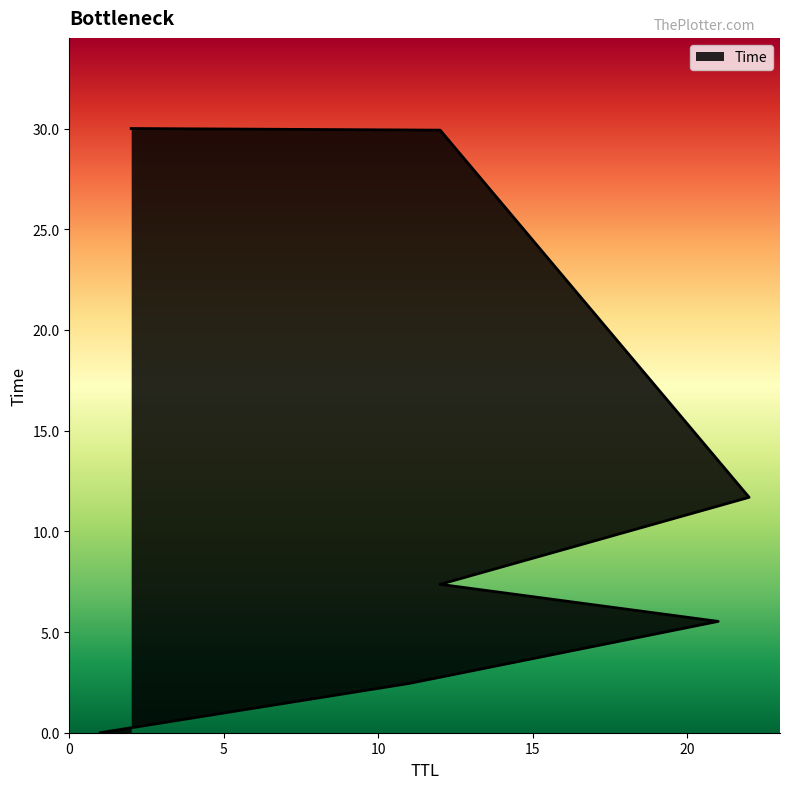

Does the chart display data point markers on the line(s)?

No